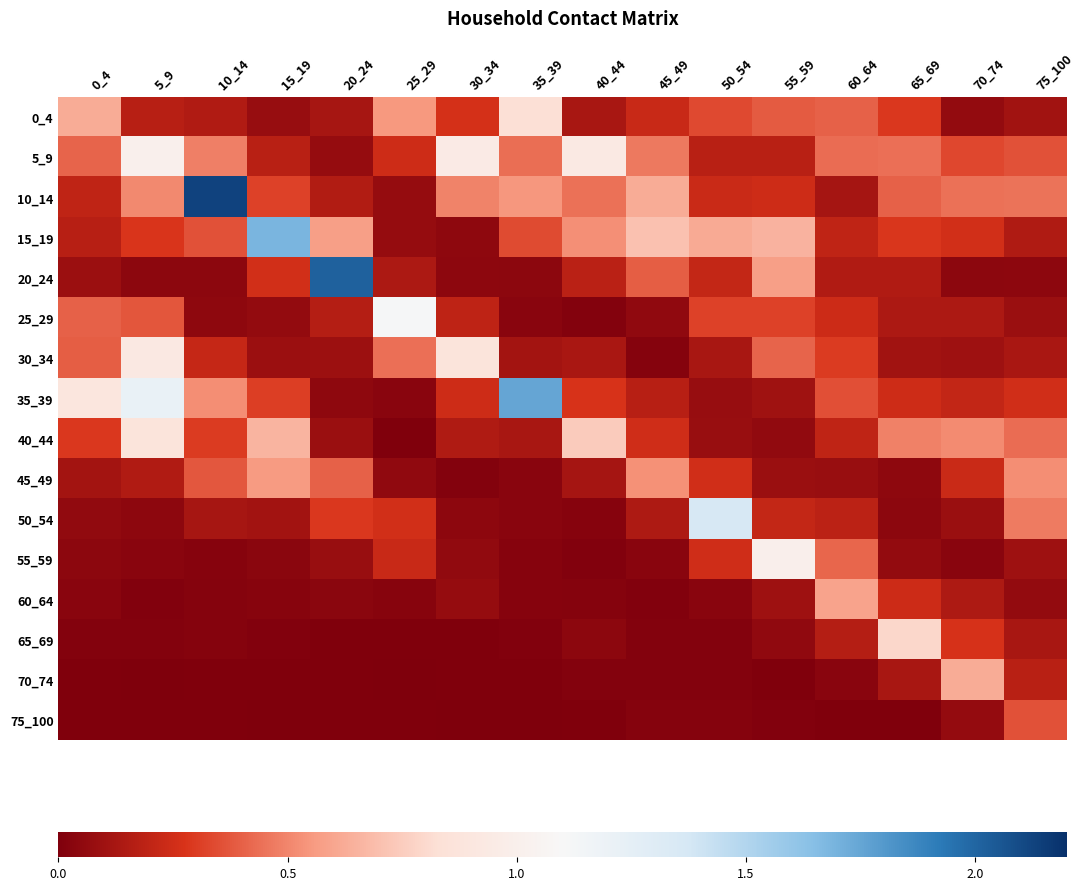

At 20_24, list the series in order from smallest to largest.

75_100, 65_69, 70_74, 60_64, 35_39, 5_9, 55_59, 40_44, 30_34, 0_4, 10_14, 25_29, 50_54, 45_49, 15_19, 20_24